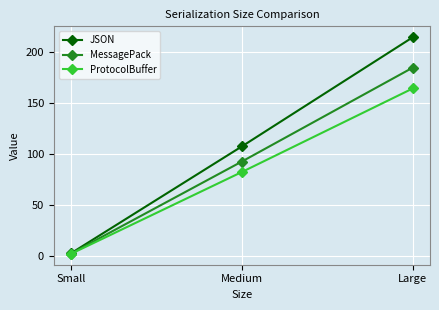

What is the total value across all series at Small?

5.6